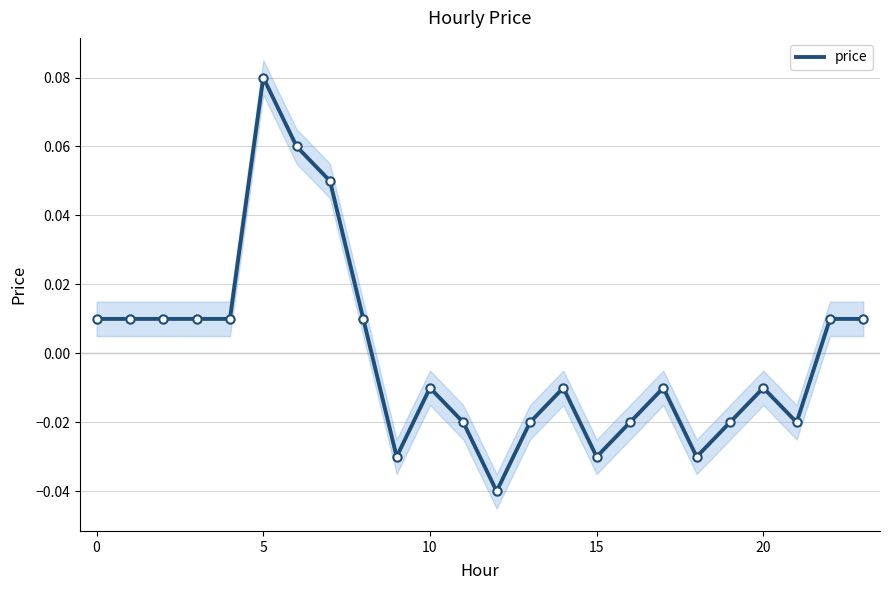

Reading left to right, transcribe all the data shown in this chart.

0.0	0.0	0.0	0.0	0.0	0.1	0.1	0.1	0.0	-0.0	-0.0	-0.0	-0.0	-0.0	-0.0	-0.0	-0.0	-0.0	-0.0	-0.0	-0.0	-0.0	0.0	0.0